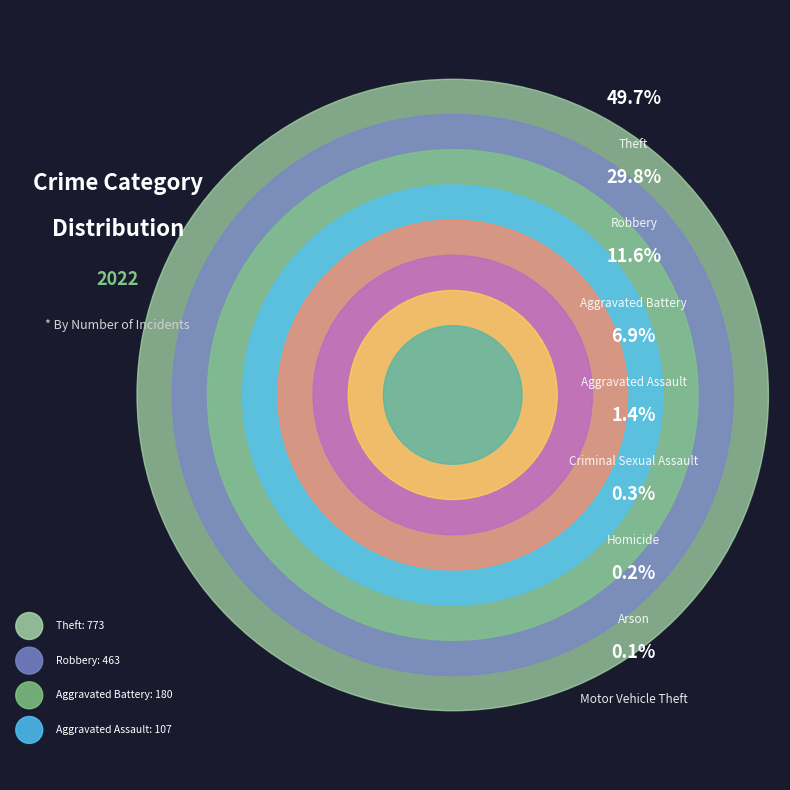

Count the number of slices in the pie.

8